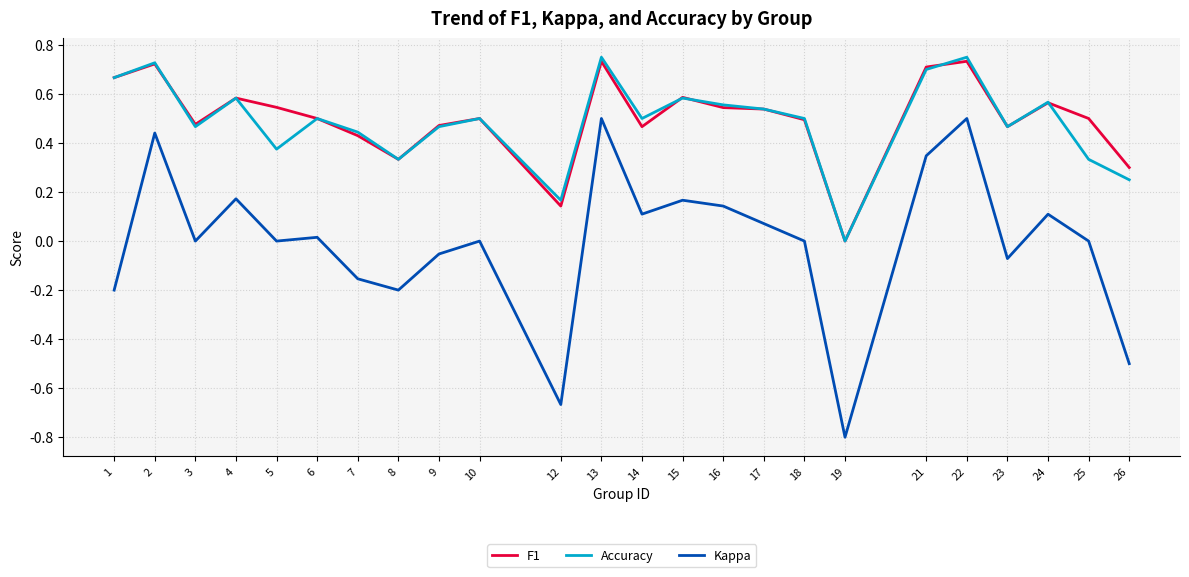

True or false: Kappa has more than 0 points higher than both neighbors.

True